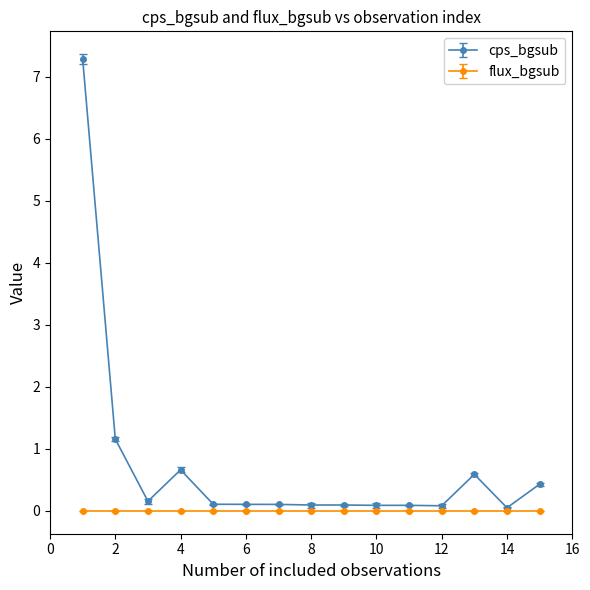

What is the greatest value displayed?

7.3